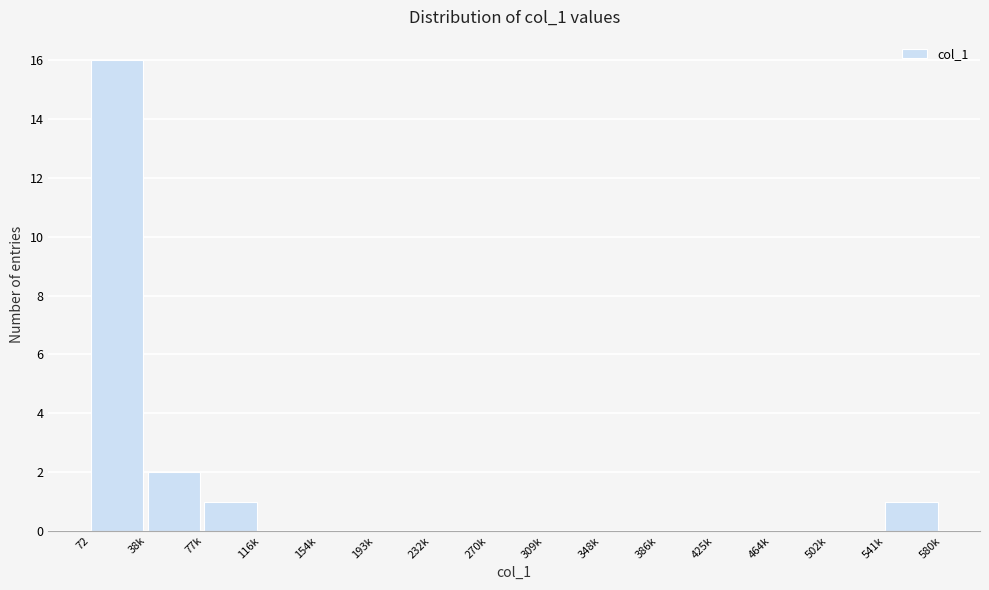

Reading left to right, list all the values displayed in this chart.

72=16	38k=2	77k=1	116k=0	154k=0	193k=0	232k=0	270k=0	309k=0	348k=0	386k=0	425k=0	464k=0	502k=0	541k=1